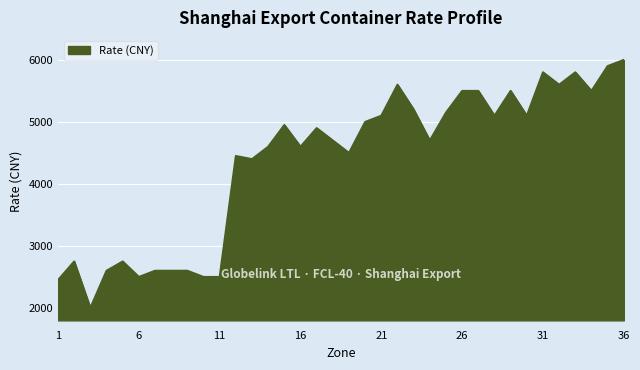

What is the difference between the maximum and minimum values?

4000